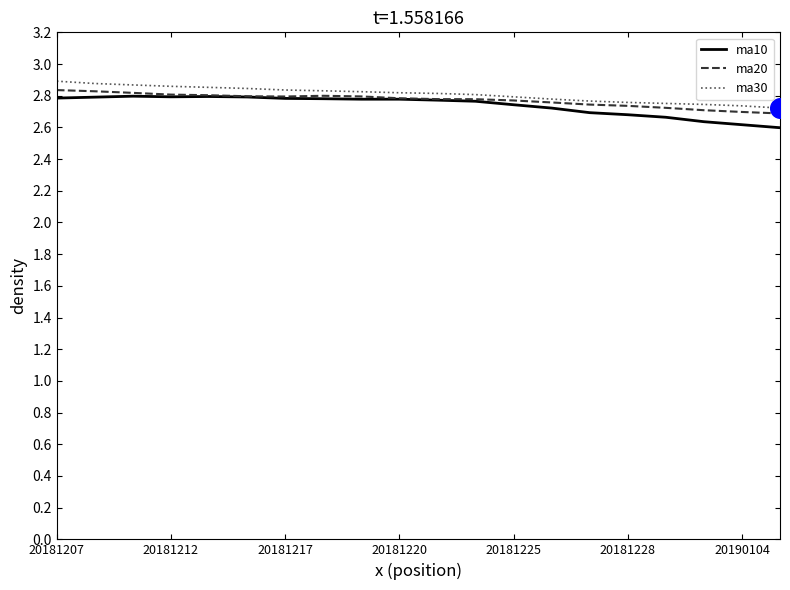

At how many categories does at least one series exceed 2?

20